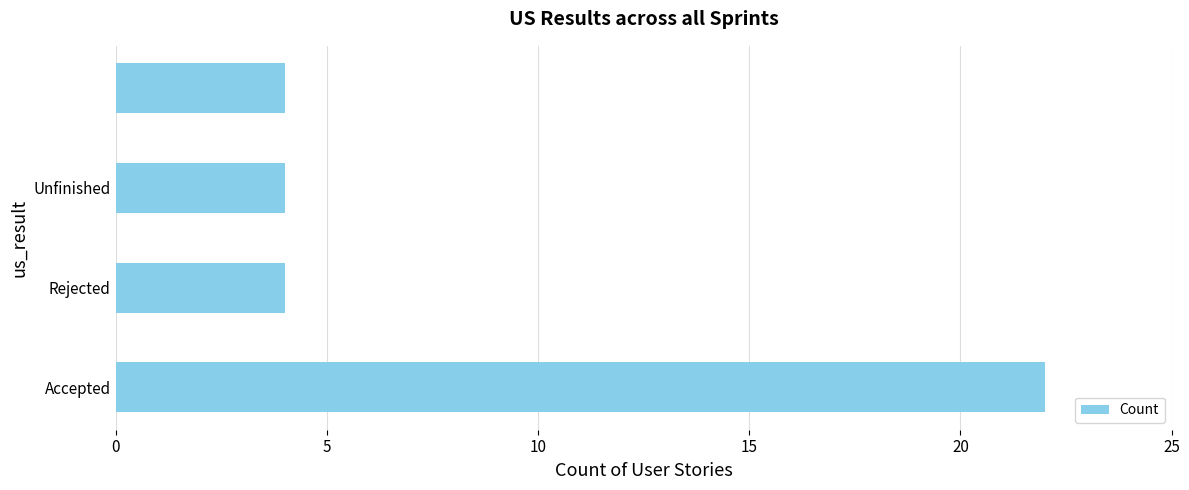

What is the minimum value shown in the chart?

4